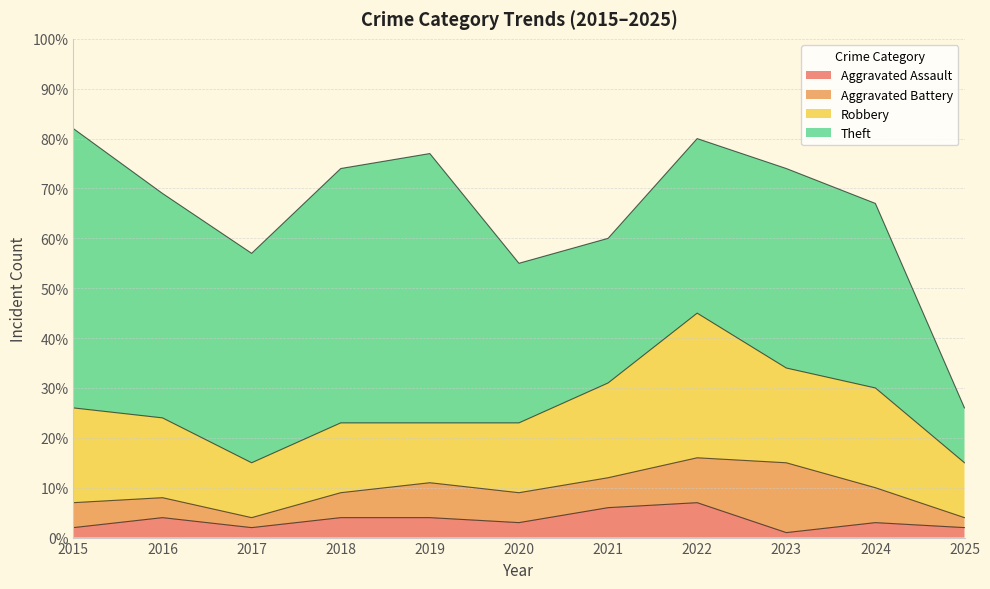

Which series has the largest range (max minus min)?

Theft